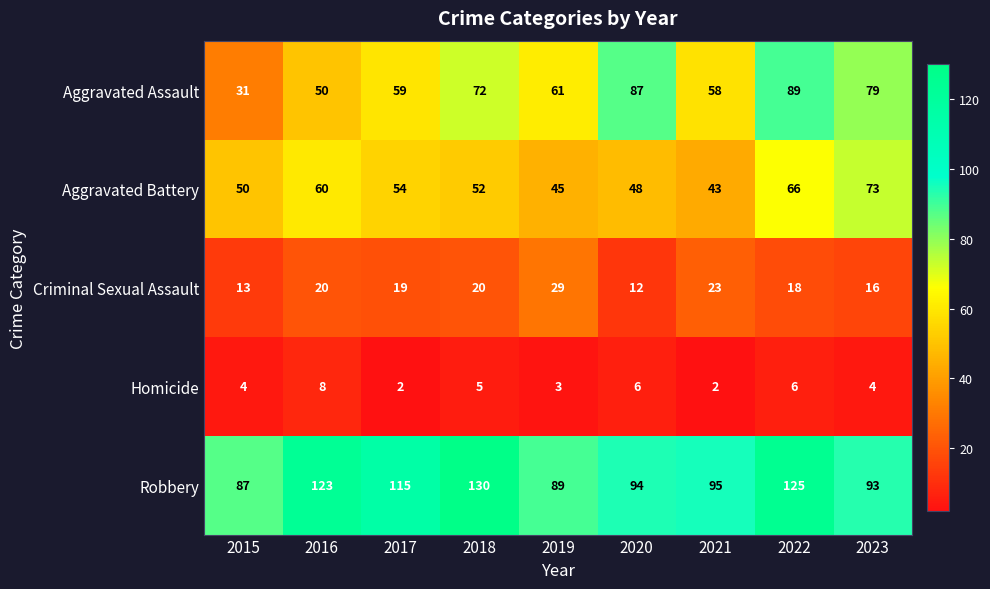

At which category does the chart reach its peak across all series?

2018